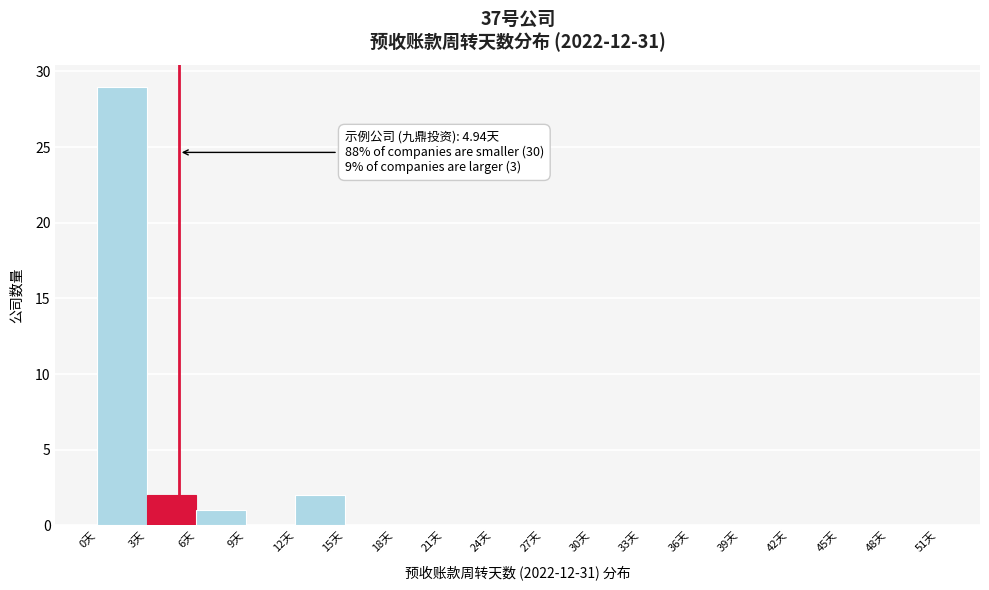

Over which range of the x-axis is the bar tallest?

0 to 3